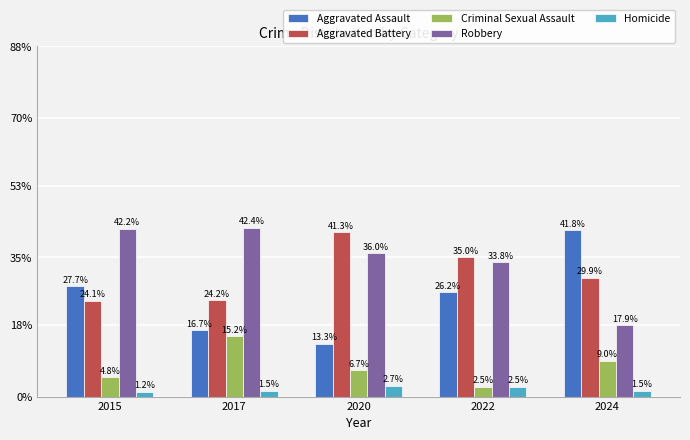

Rank the categories by Criminal Sexual Assault value from lowest to highest.

2022, 2015, 2020, 2024, 2017